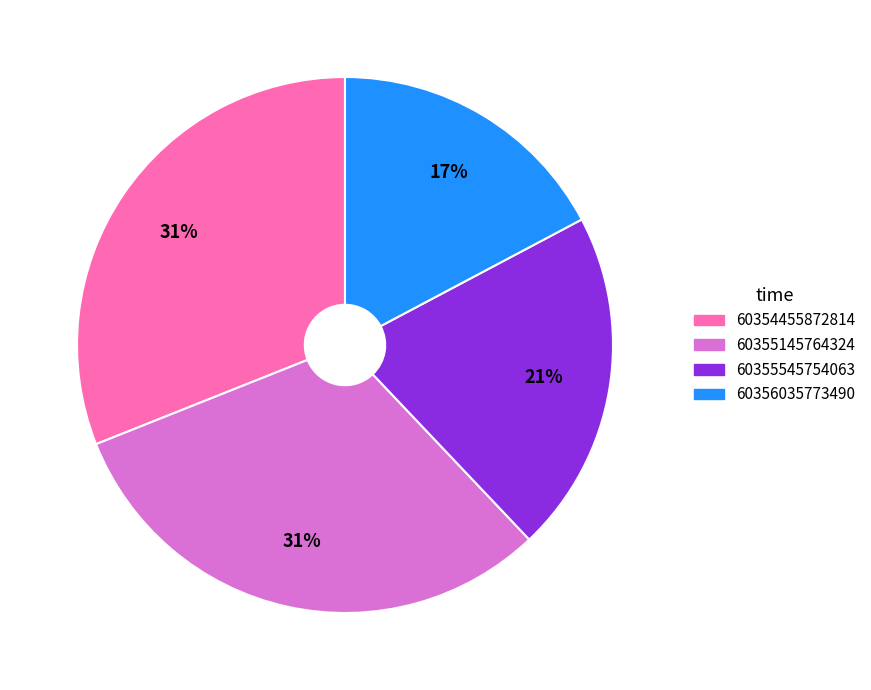

Is it true that 60354455872814 is 43% of the pie?

False